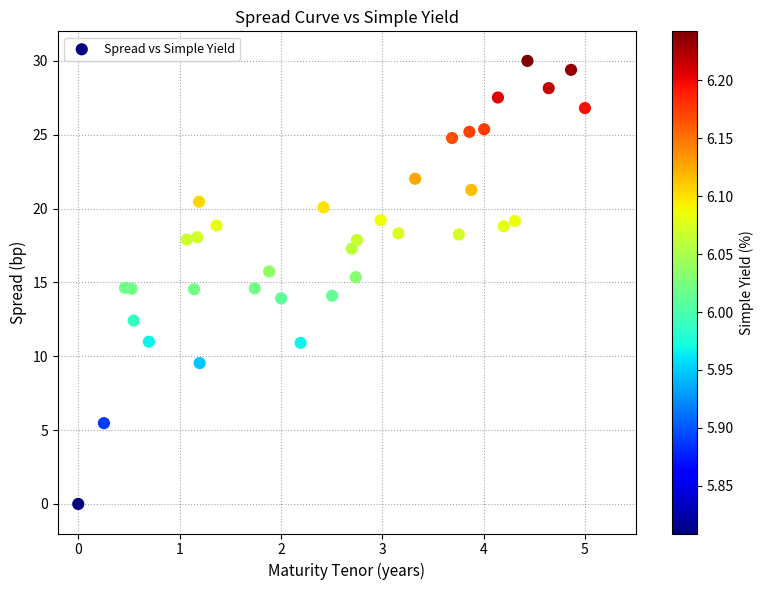

What is the range of X values (max minus min)?

5.0